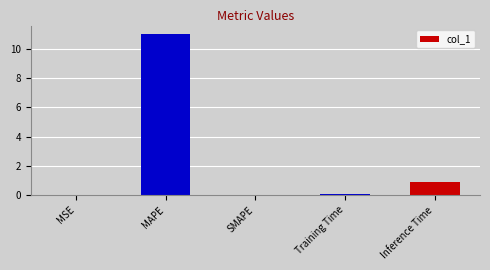

At which label is the value closest to 5?

Inference Time